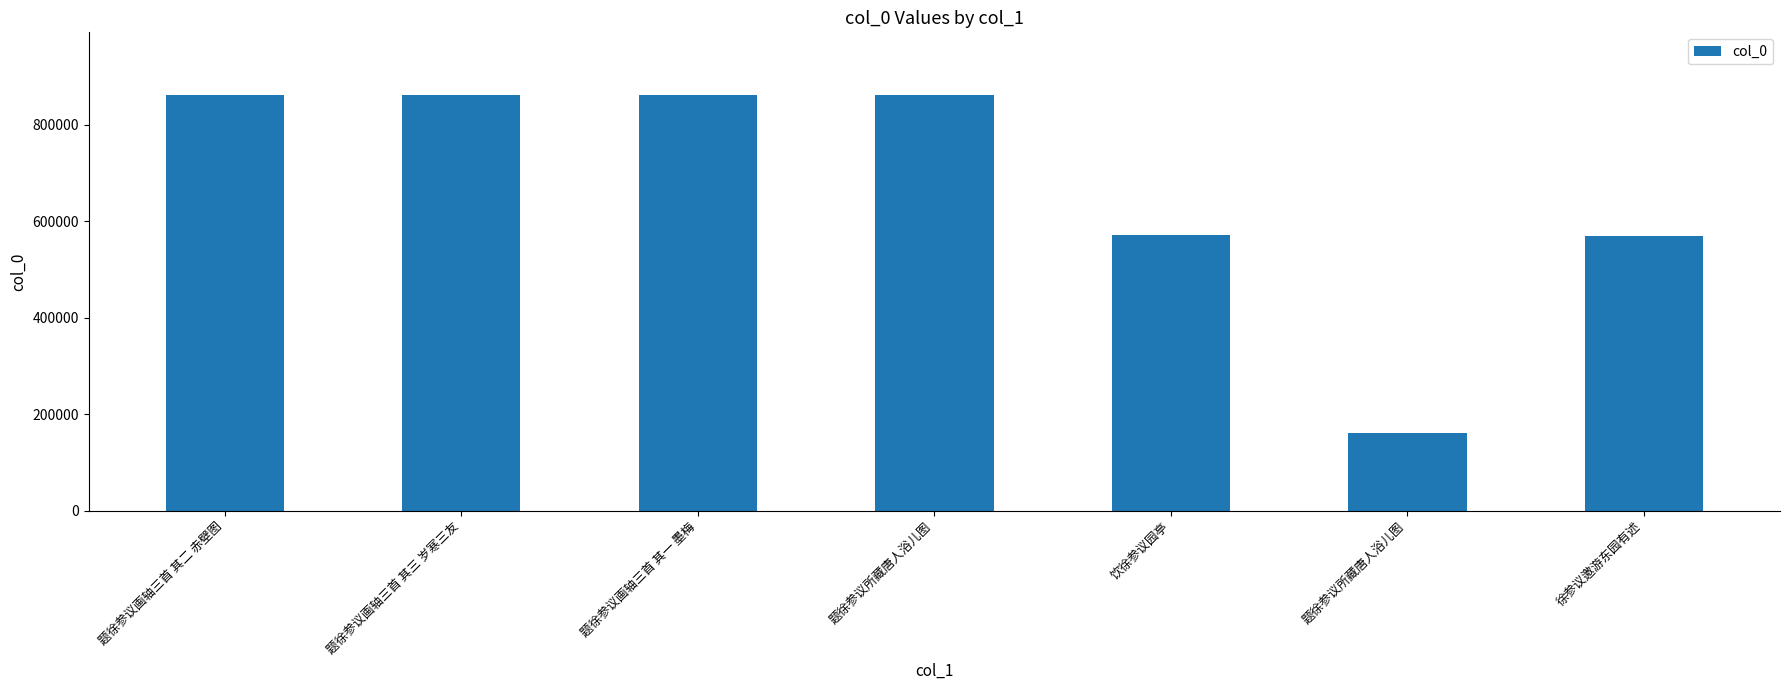

Between 题徐参议所藏唐人浴儿图 and 题徐参议画轴三首 其三 岁寒三友, which is larger?

题徐参议画轴三首 其三 岁寒三友